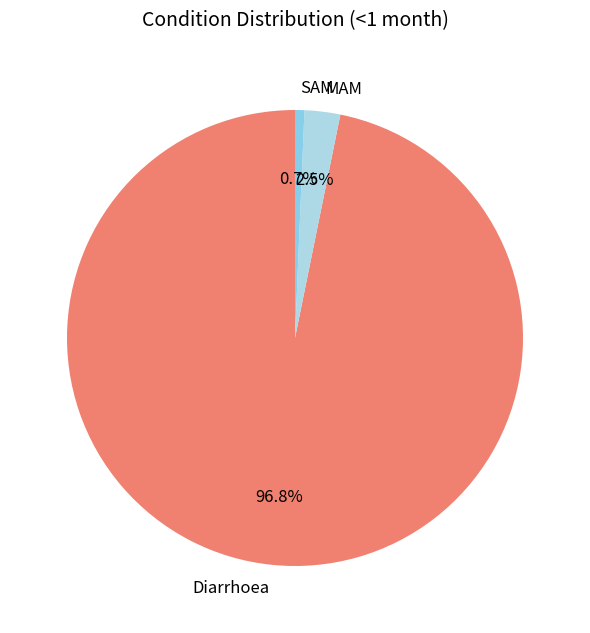

Combined, what portion of the pie is MAM and SAM?

3.2%